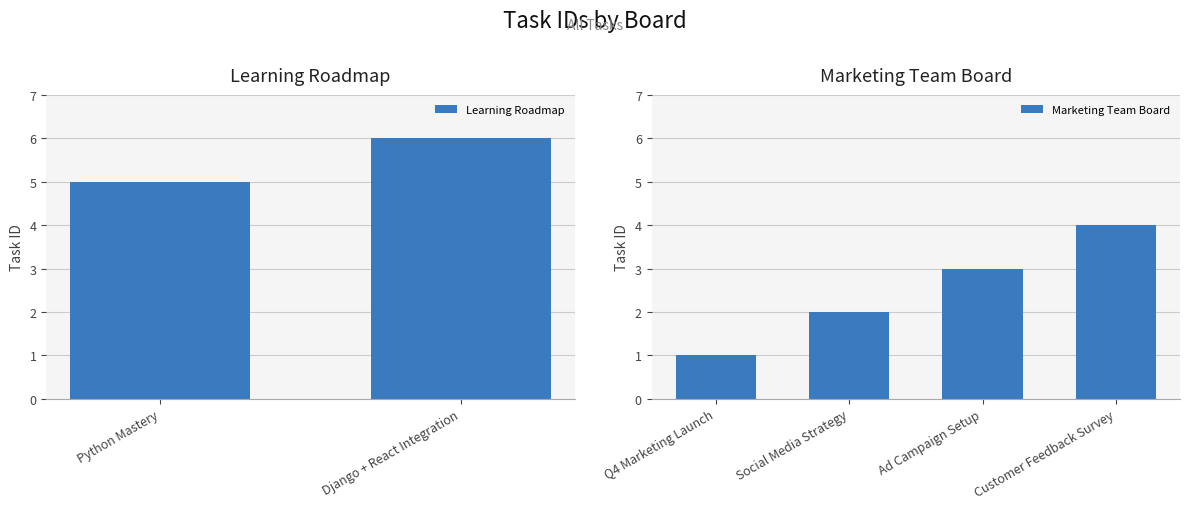

Is it true that the value at Q4 Marketing Launch is 0?

False